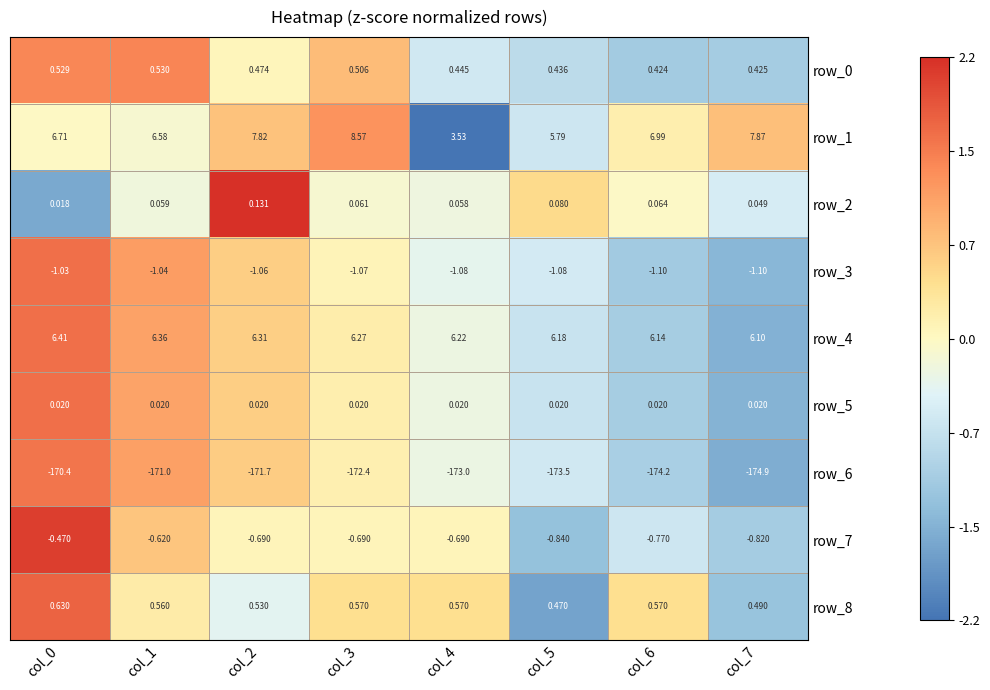

How many categories are shown in the chart?

8